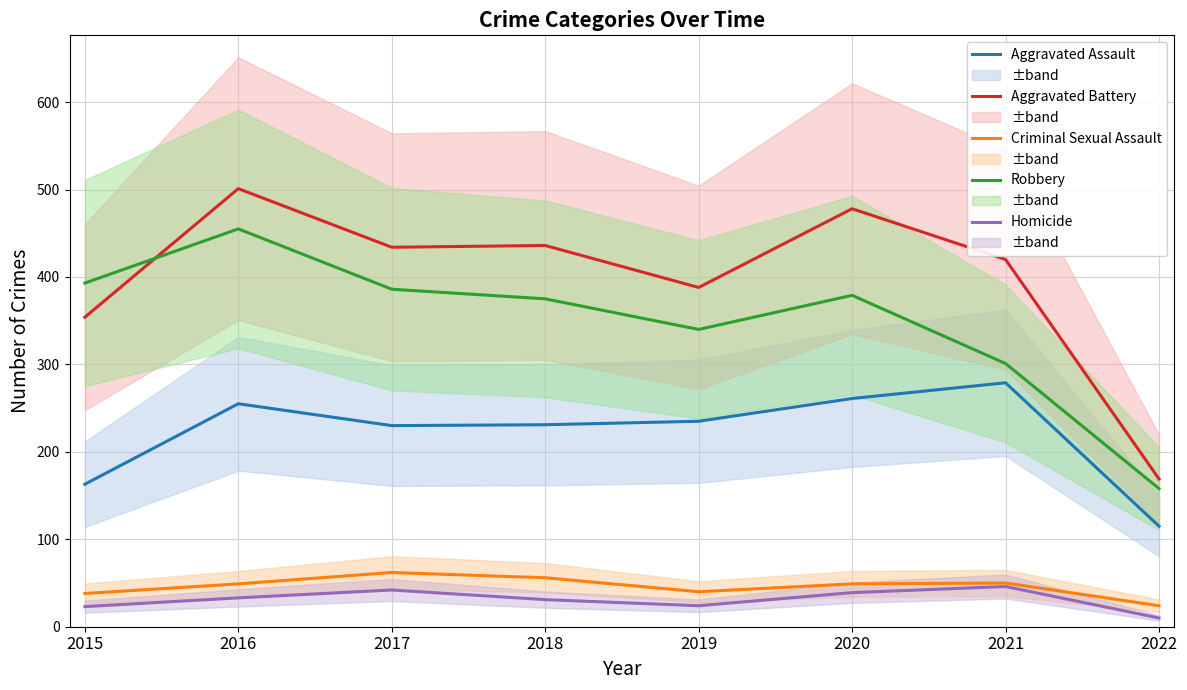

What are all the series names shown in the legend?

Aggravated Assault, Aggravated Battery, Criminal Sexual Assault, Robbery, Homicide